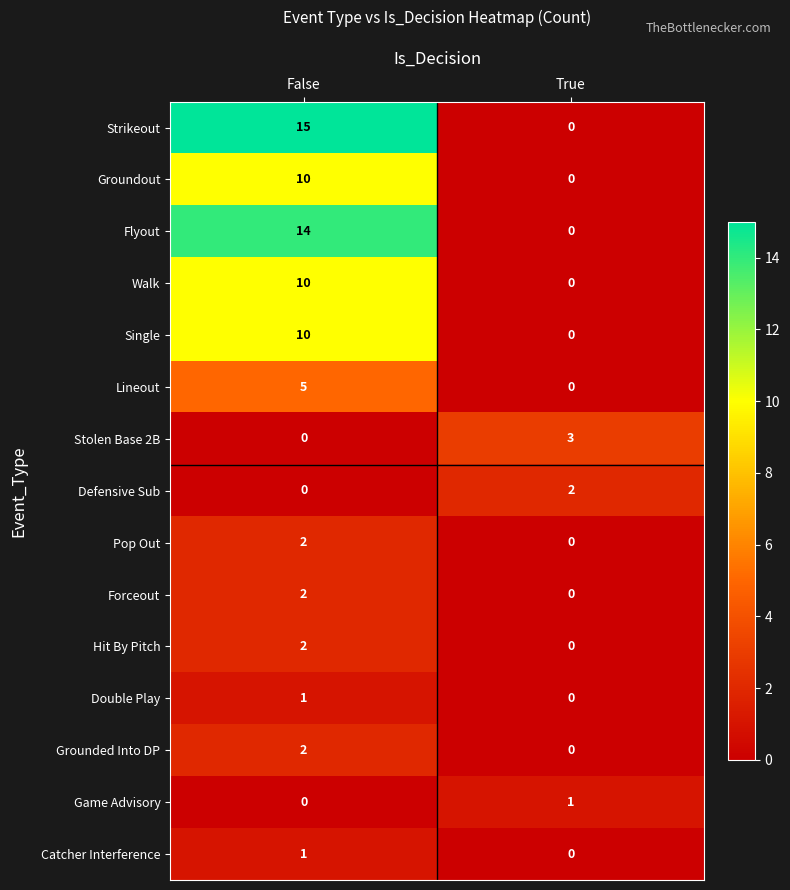

At which label is Defensive Sub closest to 1?

False